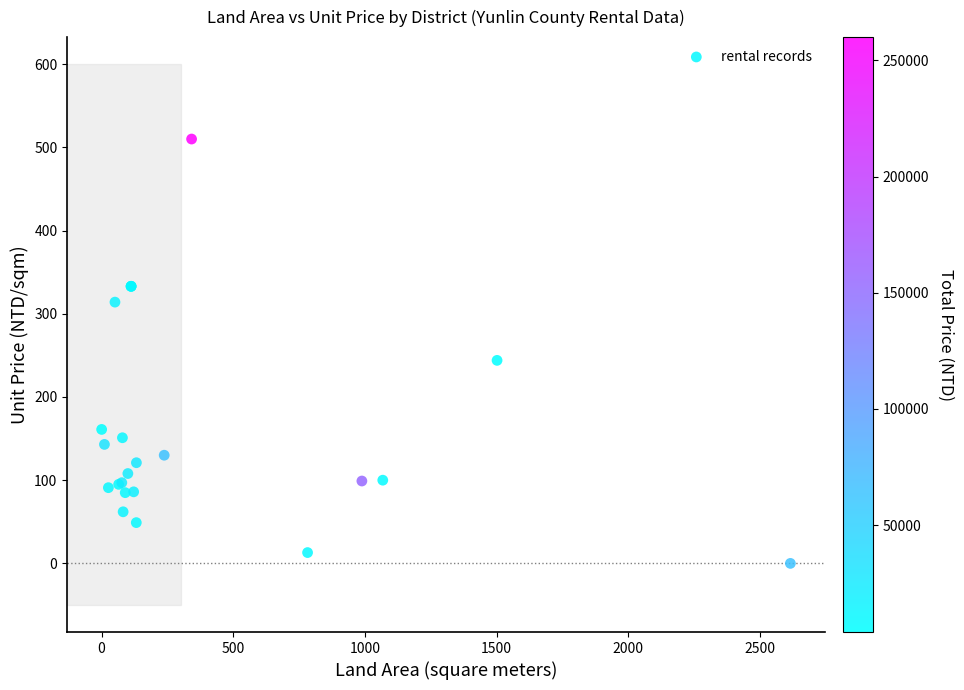

What Y value in the scatter plot is closest to 255?

244